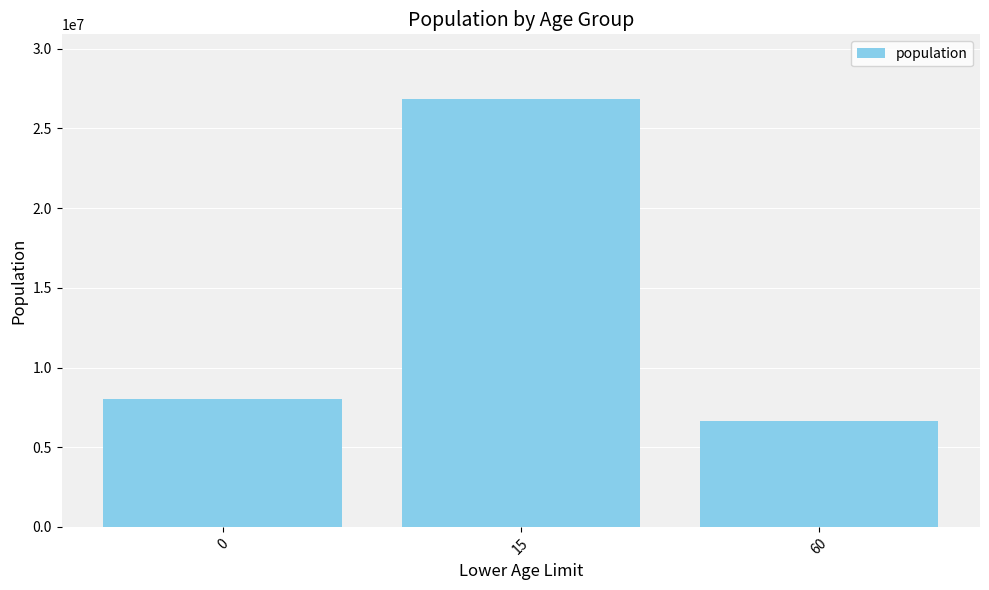

List the labels in order of value, smallest first.

60, 0, 15